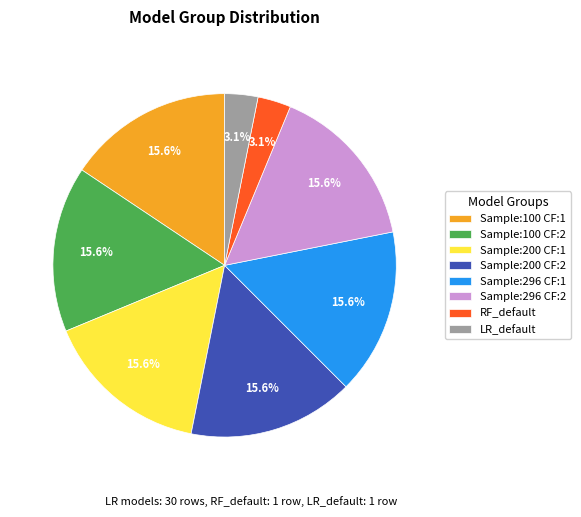

To the nearest percent, what is the average slice percentage?

12%